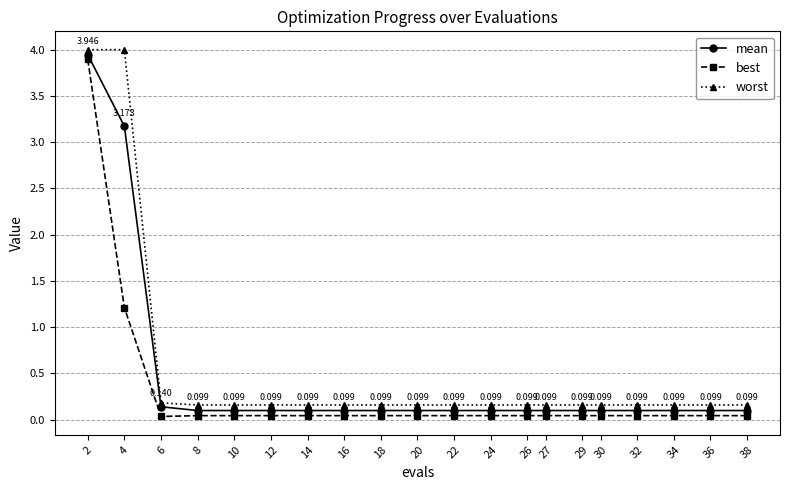

Is the value of best at 26 greater than the value of worst at 32?

No